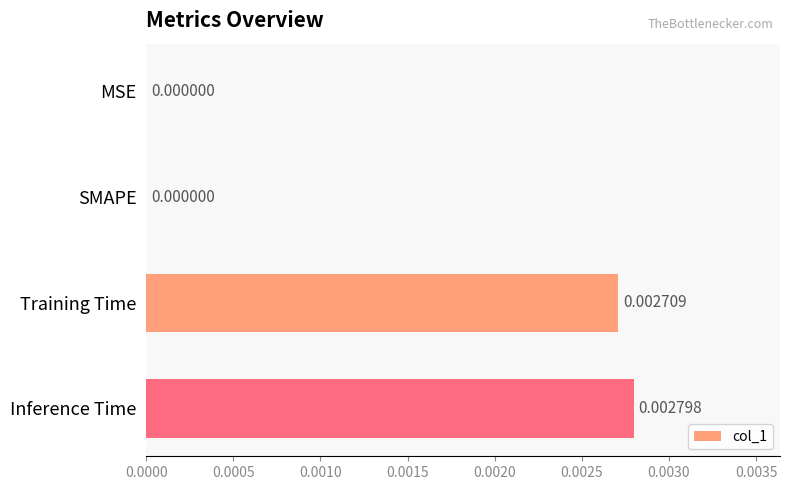

Which has a higher value, Inference Time or MSE?

Inference Time